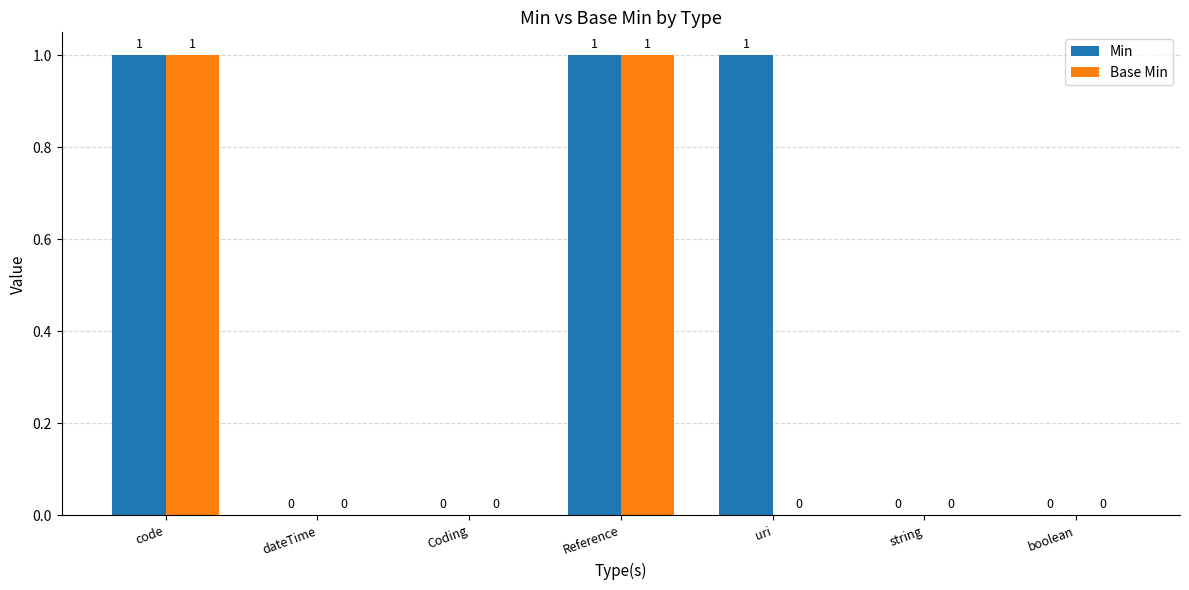

How many Base Min values are between 0 and 1?

7